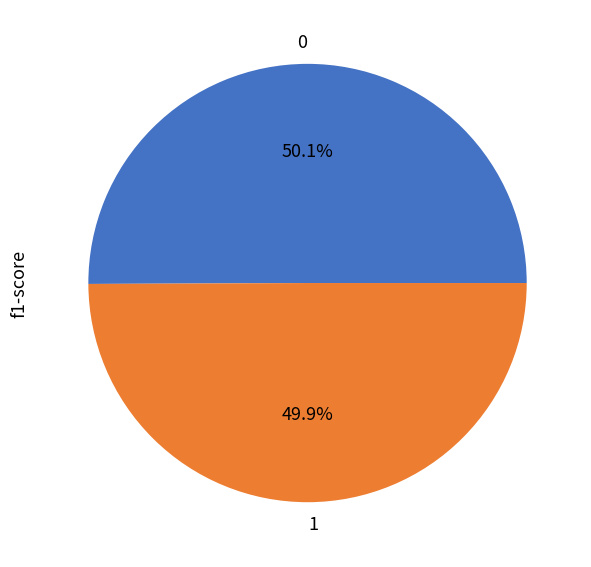

What percentage is the 0 slice, to the nearest percent?

50%